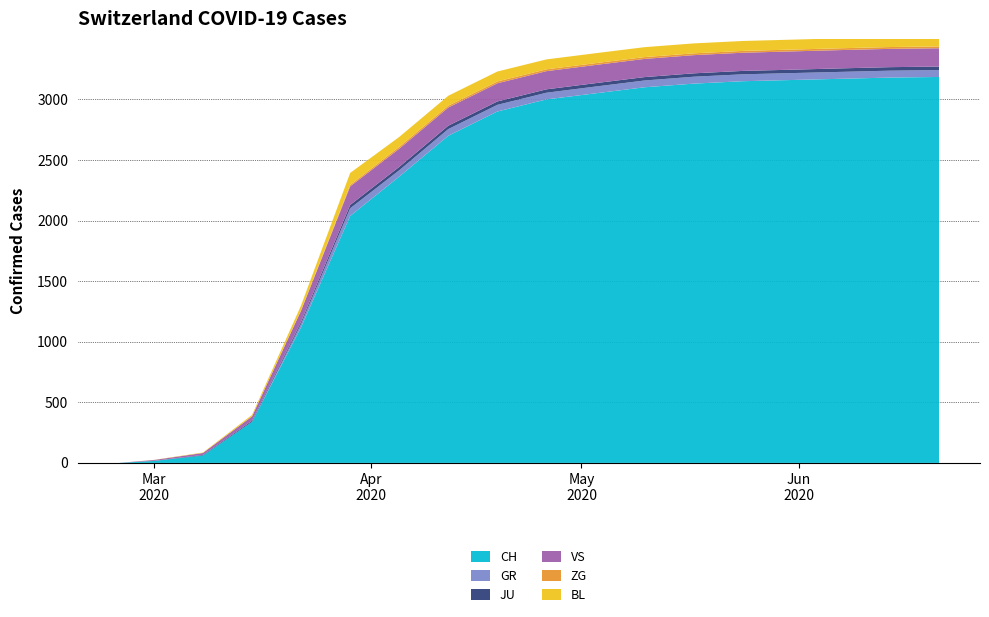

Reading left to right, transcribe all the data shown in this chart.

CH: 0	16	61	339	1120	2038	2363	2700	2900	3000	3050	3100	3130	3150	3160	3170	3180	3185
GR: 0	0	0	0	27	63	52	55	55	55	56	56	57	57	57	57	57	57
JU: 0	1	5	9	18	28	28	28	28	28	28	28	28	28	28	29	29	29
VS: 0	7	16	36	92	153	150	150	150	150	150	150	150	150	151	151	151	151
ZG: 0	0	0	0	3	12	15	15	15	15	15	15	15	15	15	15	15	15
BL: 0	1	4	12	40	99	82	82	82	82	82	82	82	82	82	82	82	82